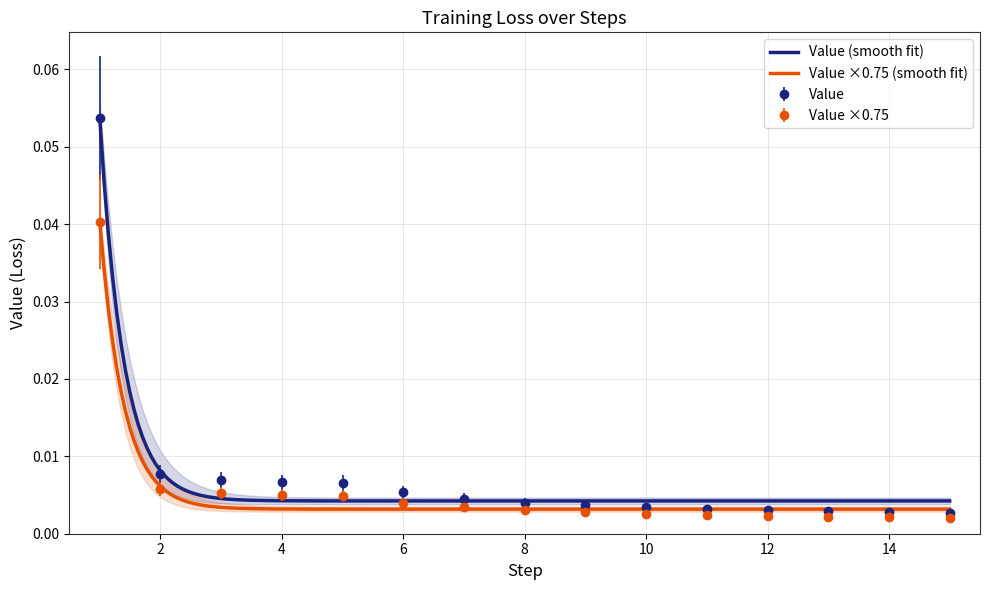

Which label corresponds to the smallest value in the chart?

15